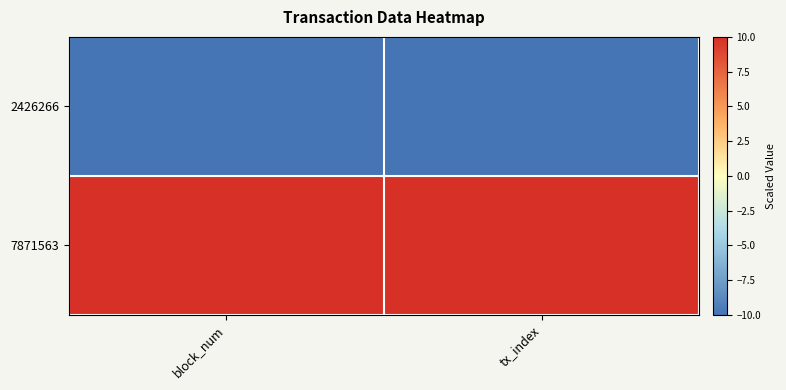

What is the spread (max minus min) of values at tx_index?

20